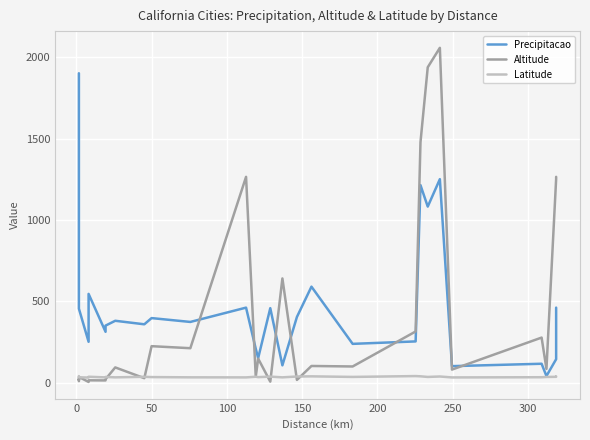

What is the spread (max minus min) of values at 200?

246.7